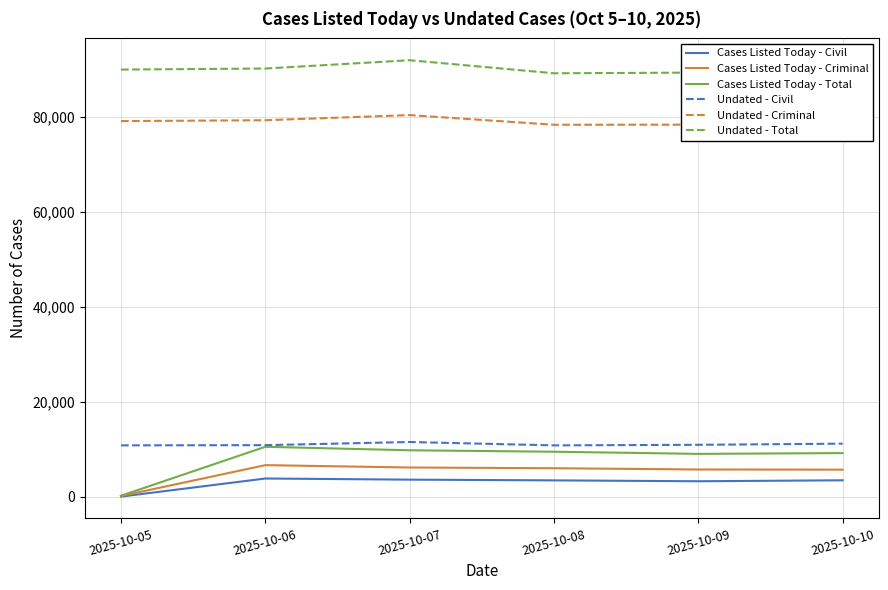

The Undated - Civil series shows 4769 at 2025-10-10. True or false?

False